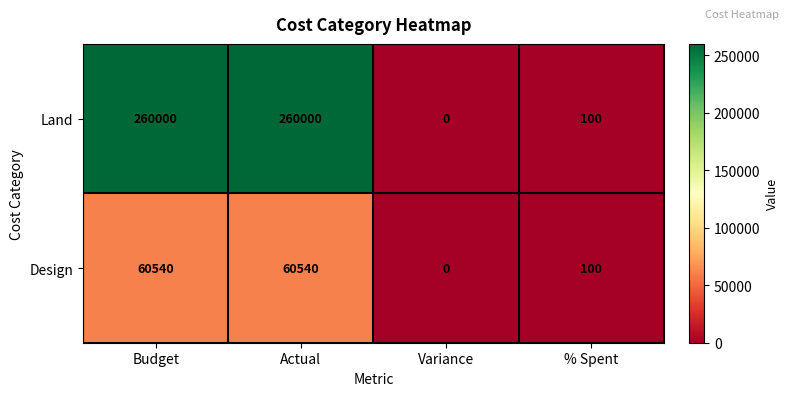

Which series has the widest spread of values?

Land